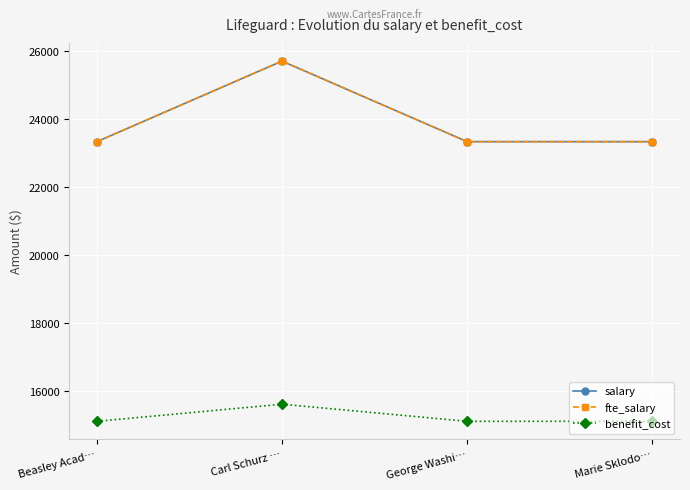

What is the sum of the fte_salary values at Carl Schurz … and Marie Sklodo…?

49045.8